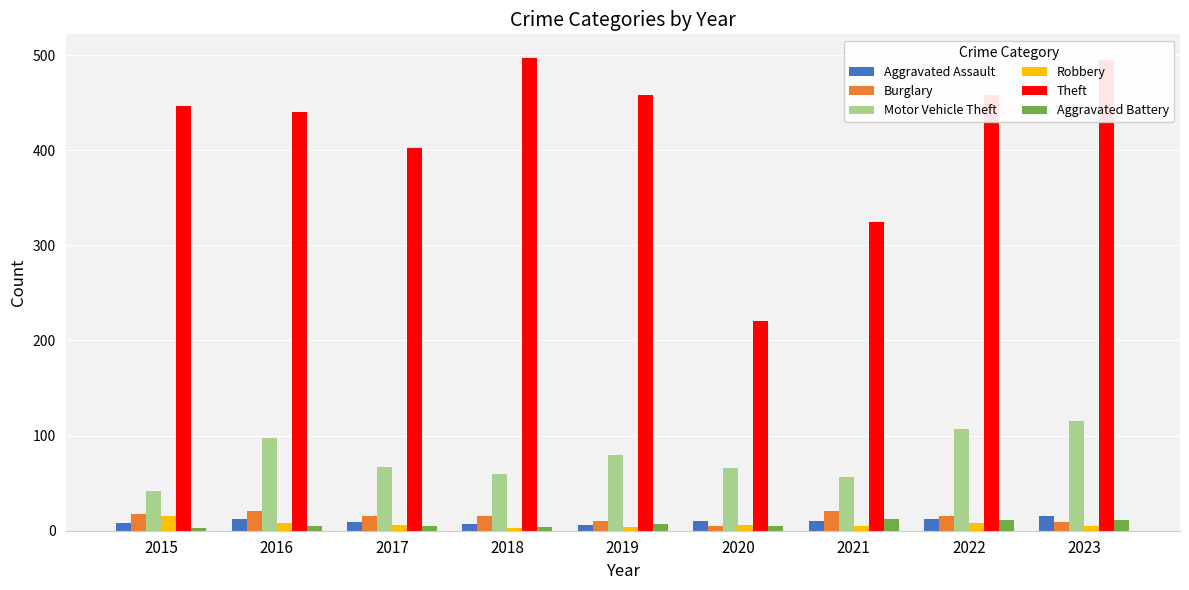

How many distinct data groups are displayed?

6